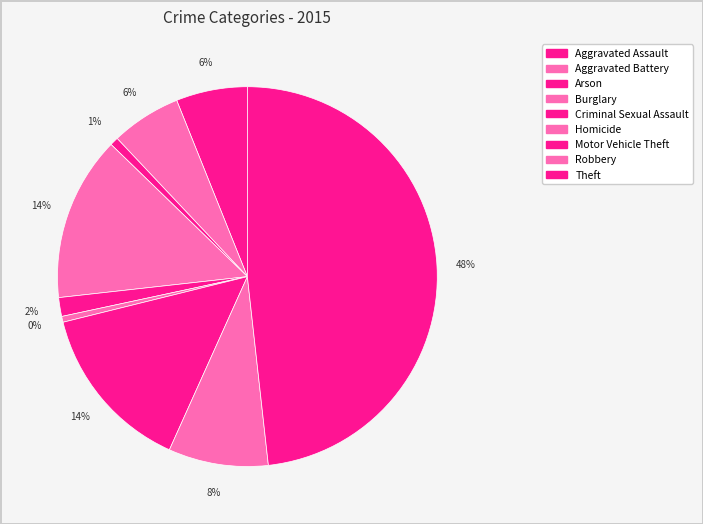

To the nearest percent, what portion does Arson represent?

1%